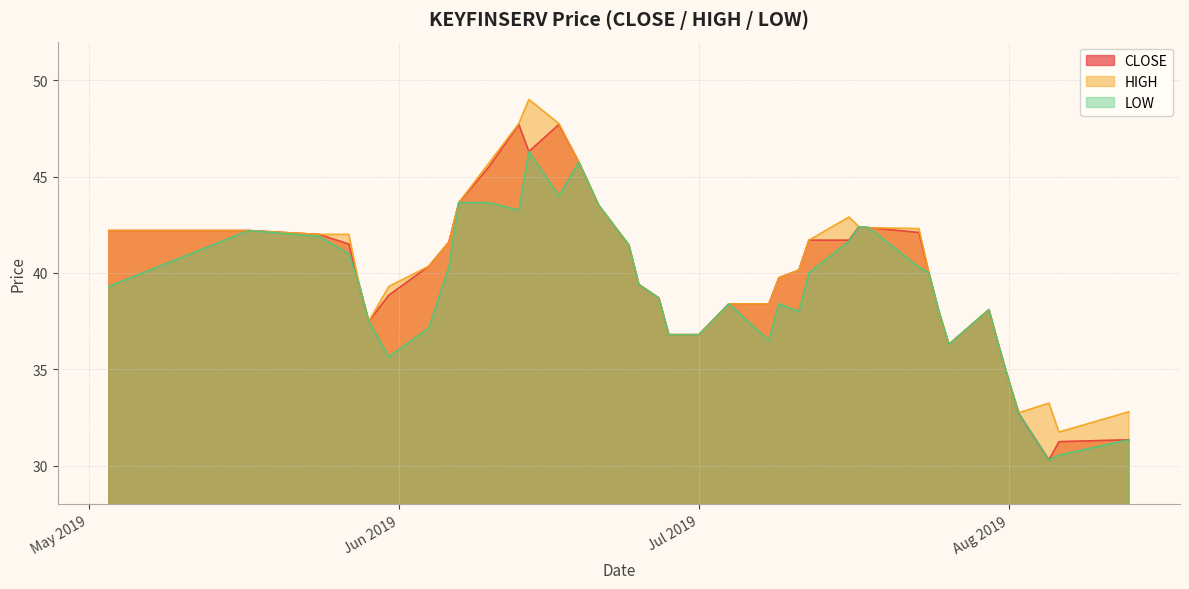

True or false: CLOSE has a value of 29.2 at 2019-06-07.

False